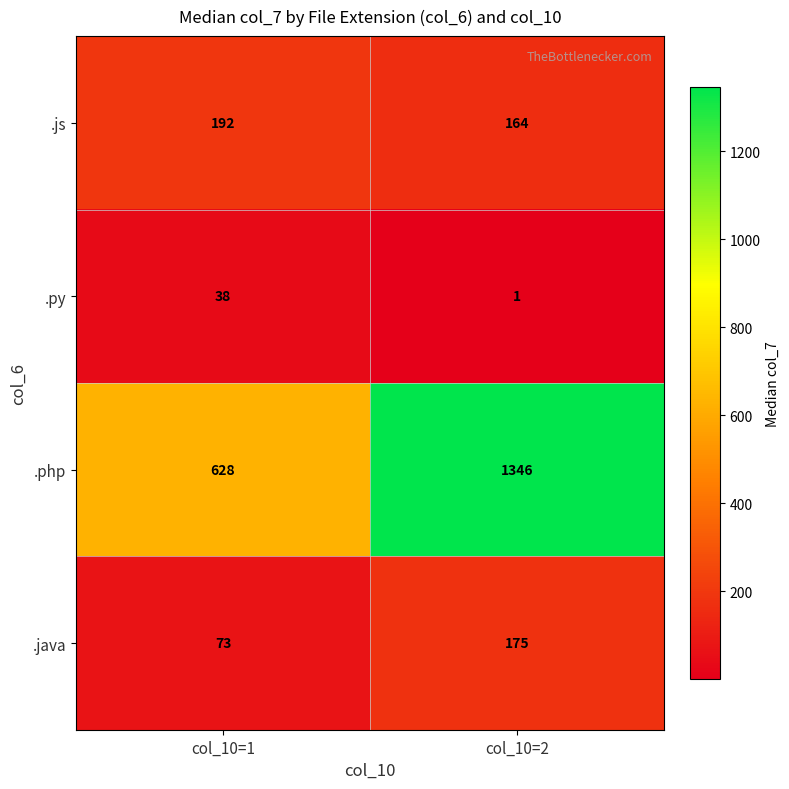

Between col_10=1 and col_10=2, which series saw the biggest shift?

.php